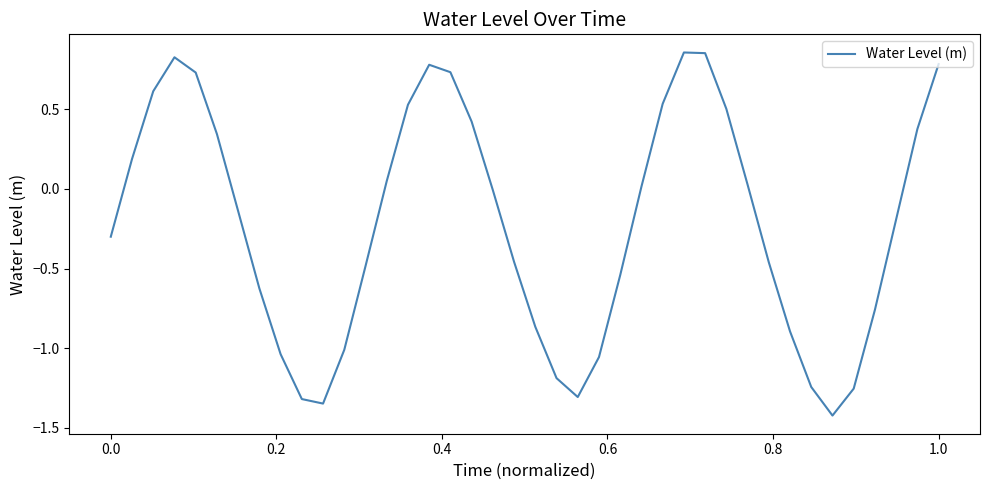

How many interior local peaks (higher than both neighbors) does the data have?

3